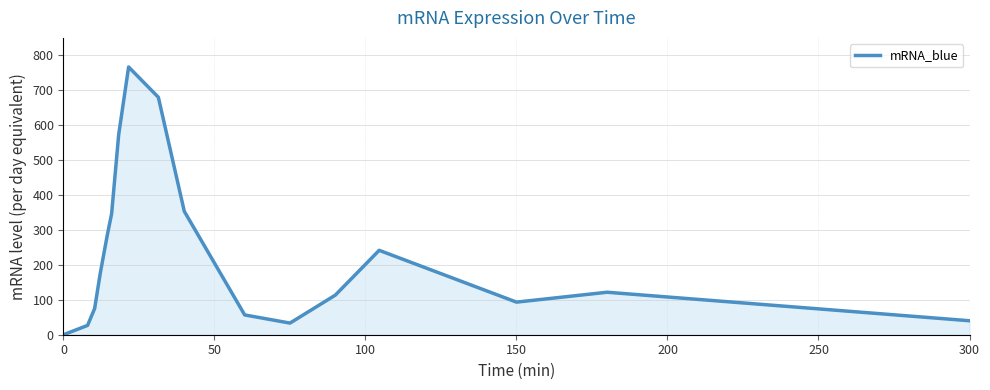

Reading left to right, transcribe all the data shown in this chart.

0.0	26.7	75.0	176.7	286.7	346.7	573.3	766.7	680.0	353.3	56.7	33.3	113.3	241.7	93.3	121.7	40.0